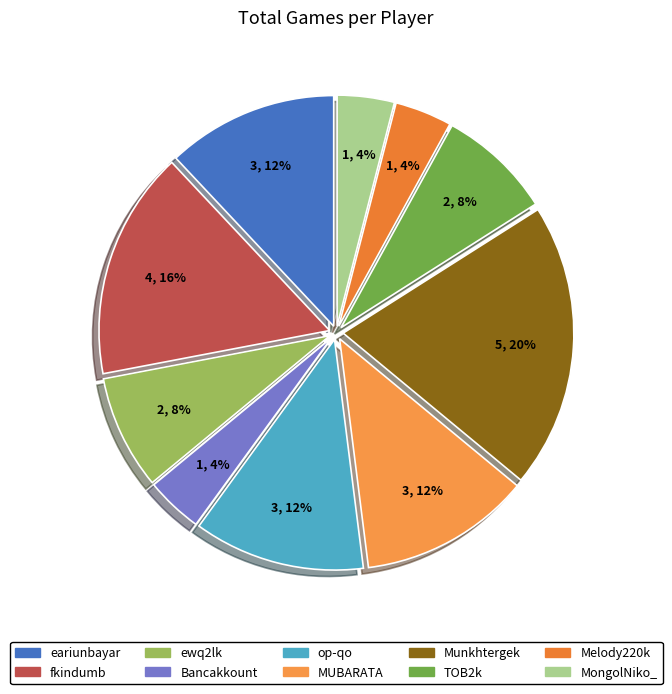

Rank the categories by value from highest to lowest.

Munkhtergek, fkindumb, eariunbayar, op-qo, MUBARATA, ewq2lk, TOB2k, Bancakkount, Melody220k, MongolNiko_